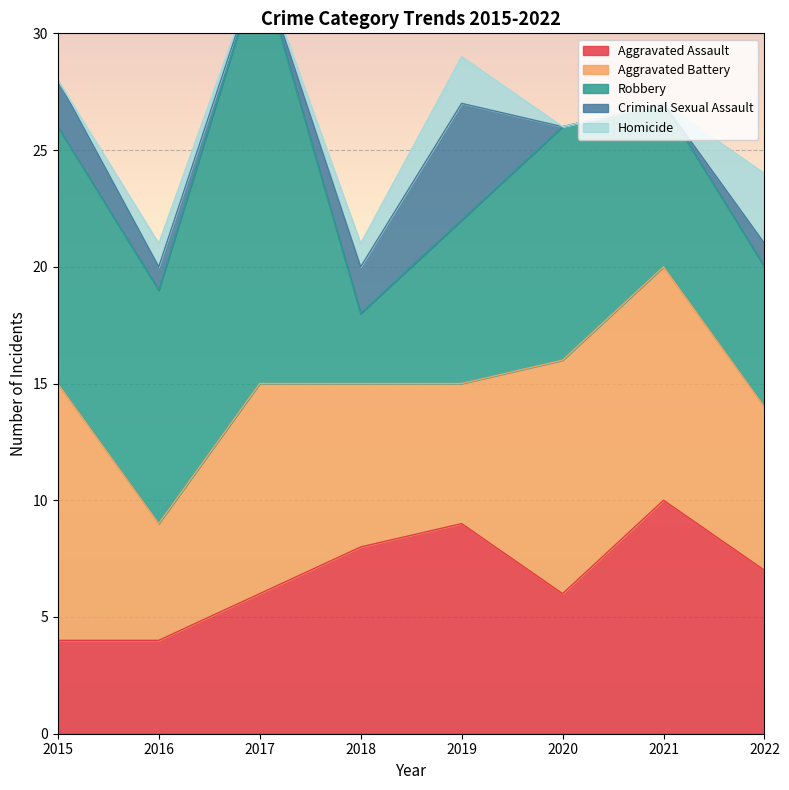

Which has a higher value, 2016 or 2018?

2018